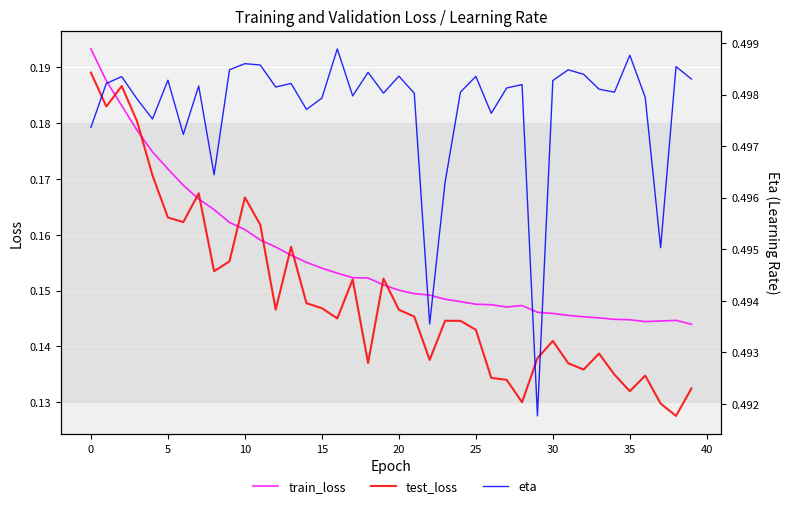

True or false: test_loss and eta cross at least once.

False